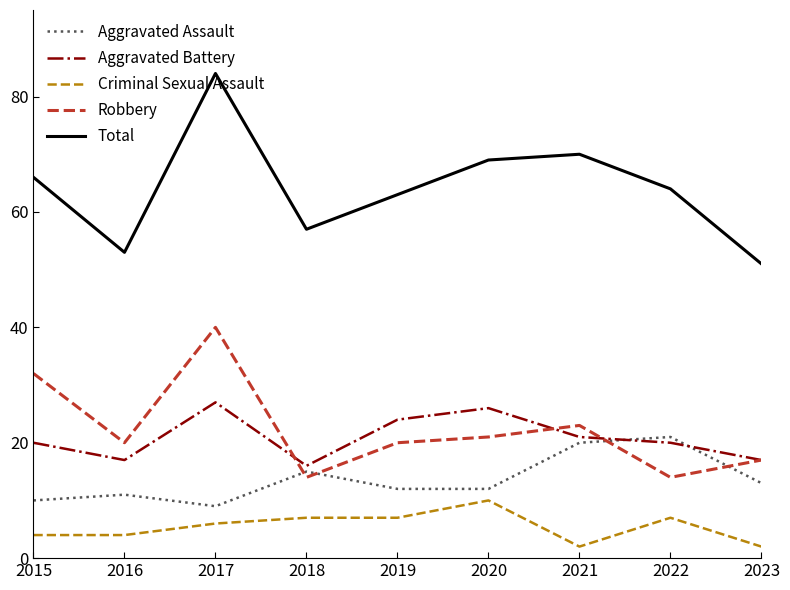

In Total, how many points are higher than both neighbors (excluding endpoints)?

2